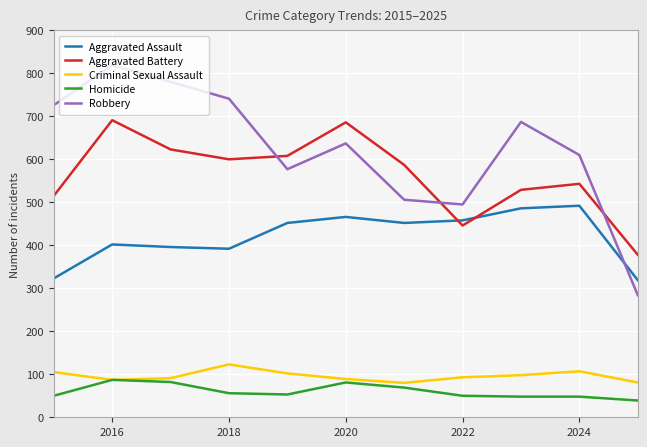

What are all the series names shown in the legend?

Aggravated Assault, Aggravated Battery, Criminal Sexual Assault, Homicide, Robbery